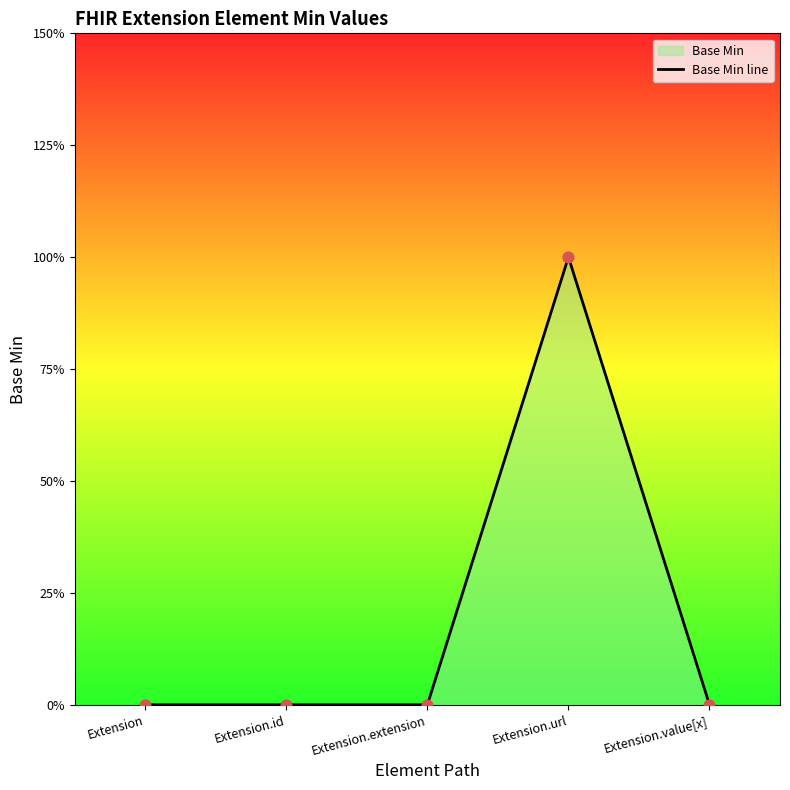

What is the change in value from Extension.extension to Extension.url?

+1